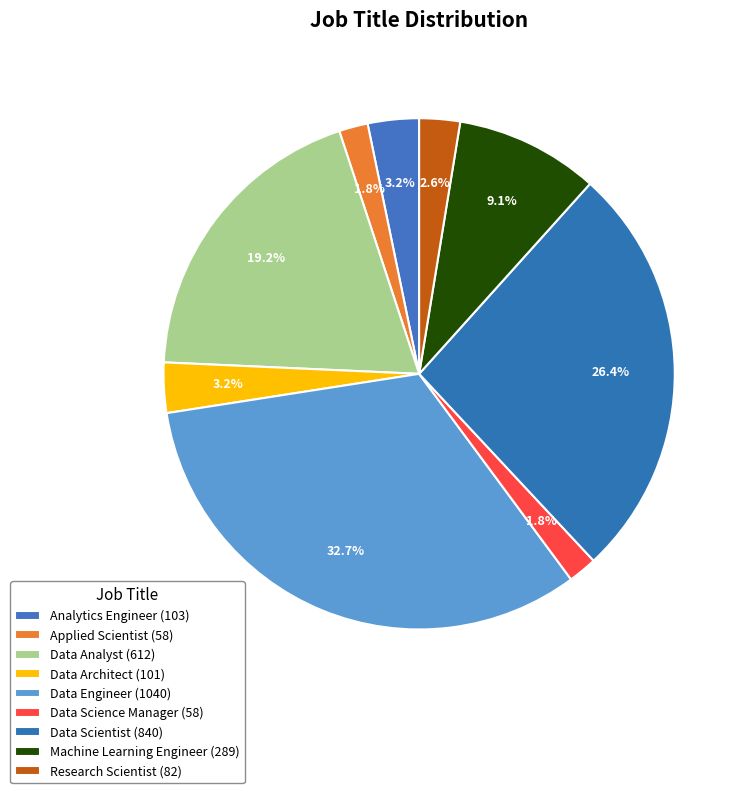

How many segments does this pie chart have?

9